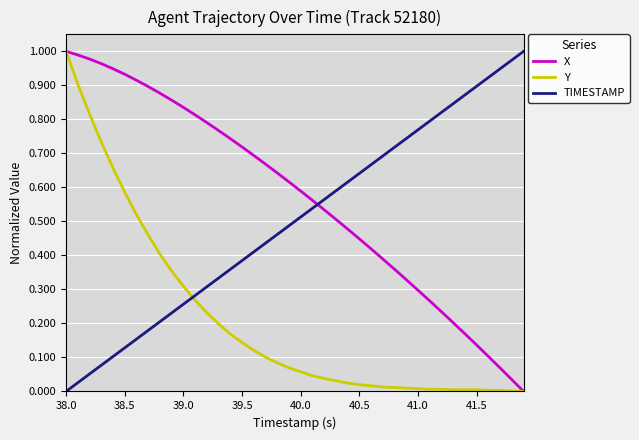

How many times do TIMESTAMP and X cross each other?

1